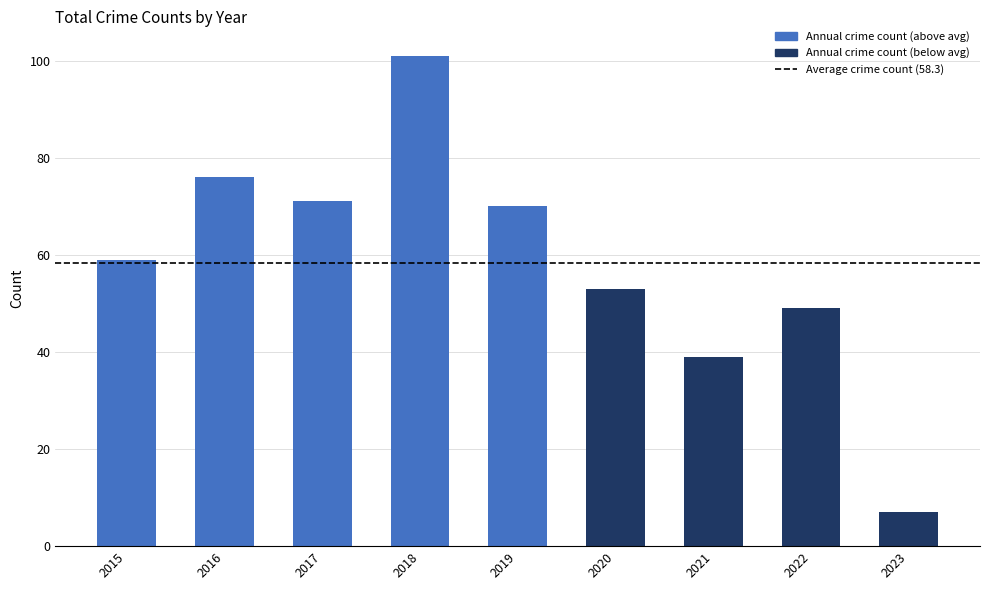

Read the value at 2017, to the nearest 5.

70